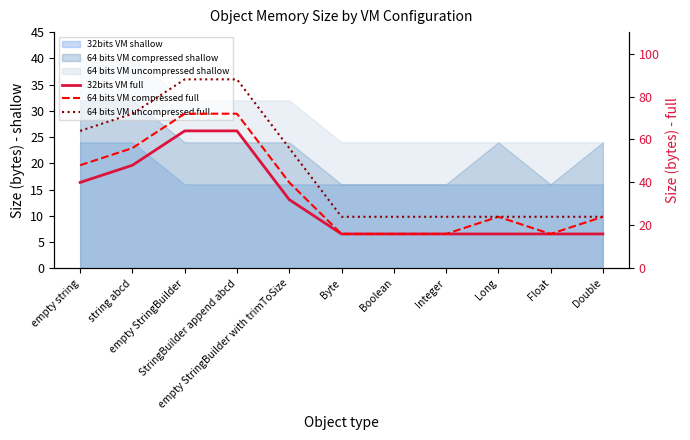

What is the label of the 1st point from the left?

empty string